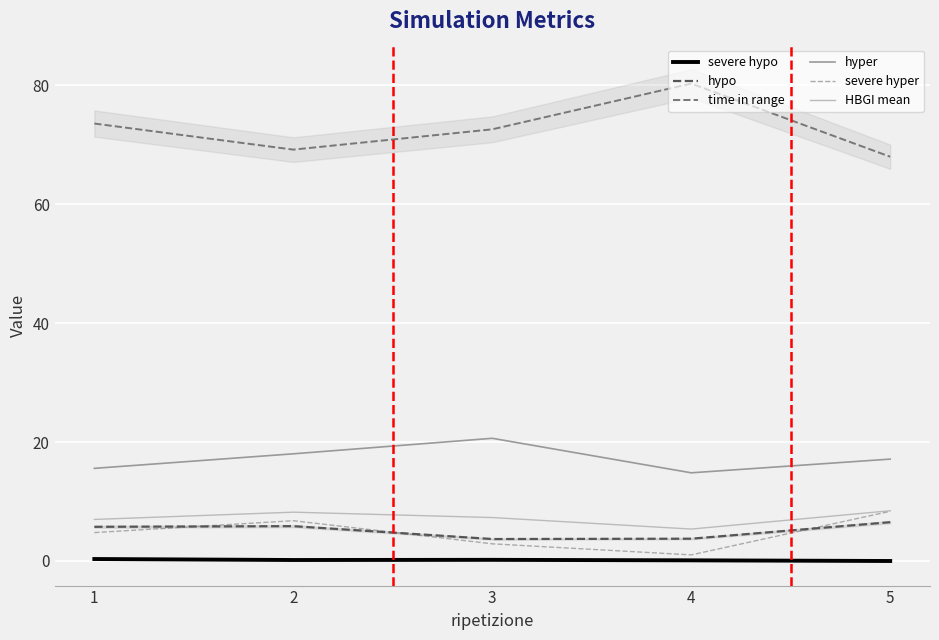

Between 3 and 1, which is larger?

1